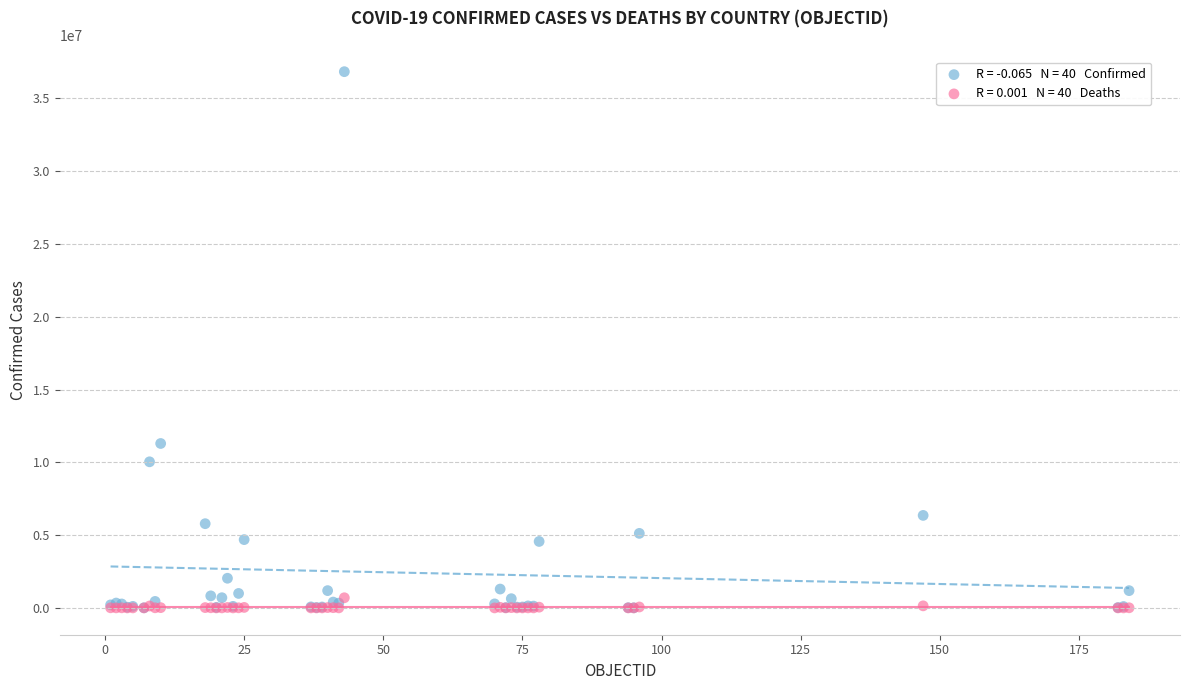

Across all series, what Y value is closest to 18418982?

11295446